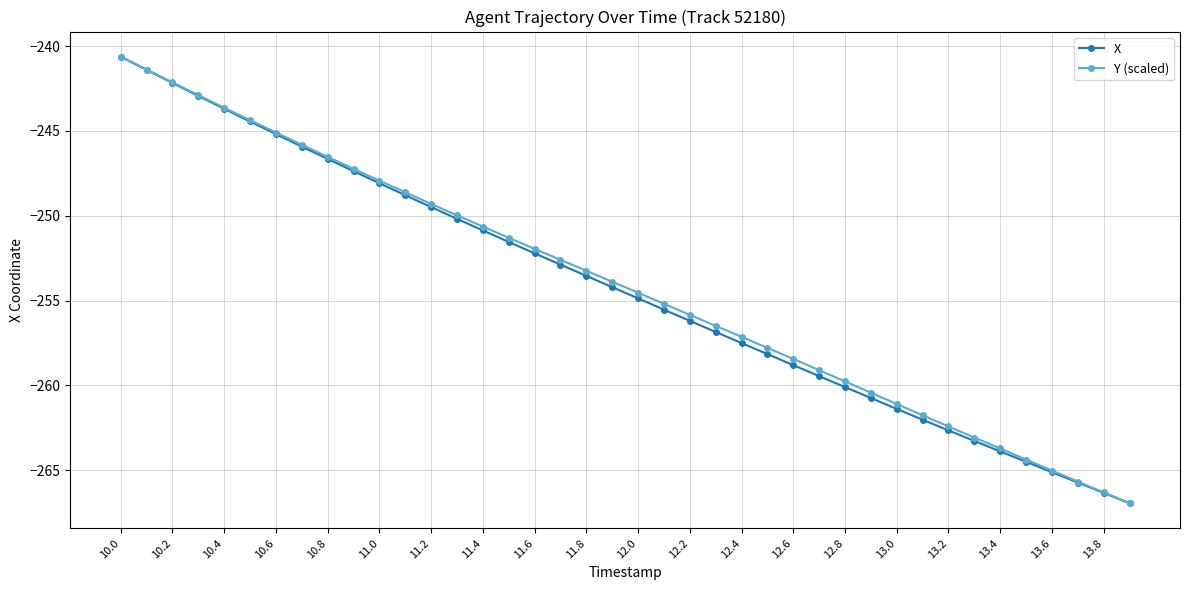

What is the maximum value shown in the chart?

-240.6